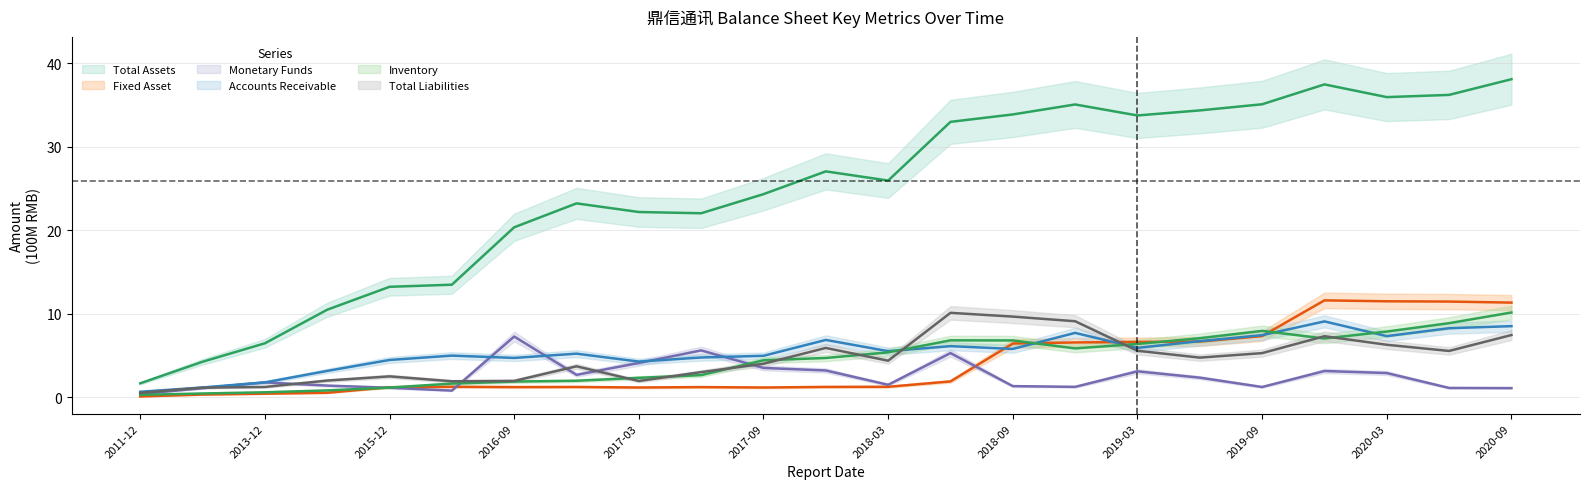

What are all the series names shown in the legend?

TOTAL_ASSETS, FIXED_ASSET, MONETARYFUNDS, ACCOUNTS_RECE, INVENTORY, TOTAL_LIABILITIES